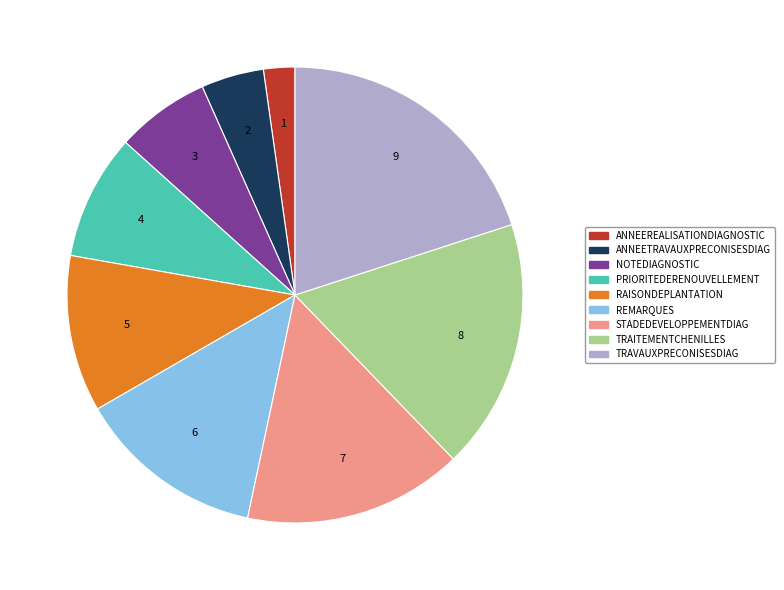

Is it true that TRAITEMENTCHENILLES is 24% of the pie?

False